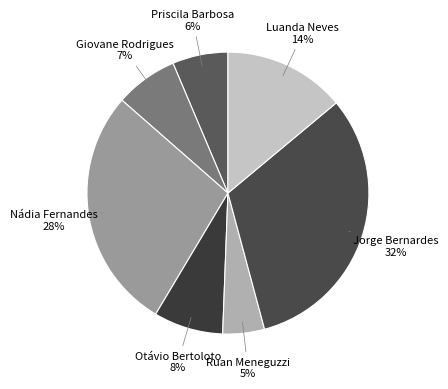

Rank the categories by value from lowest to highest.

Ruan Meneguzzi, Priscila Barbosa, Giovane Rodrigues, Otávio Bertoloto, Luanda Neves, Nádia Fernandes, Jorge Bernardes